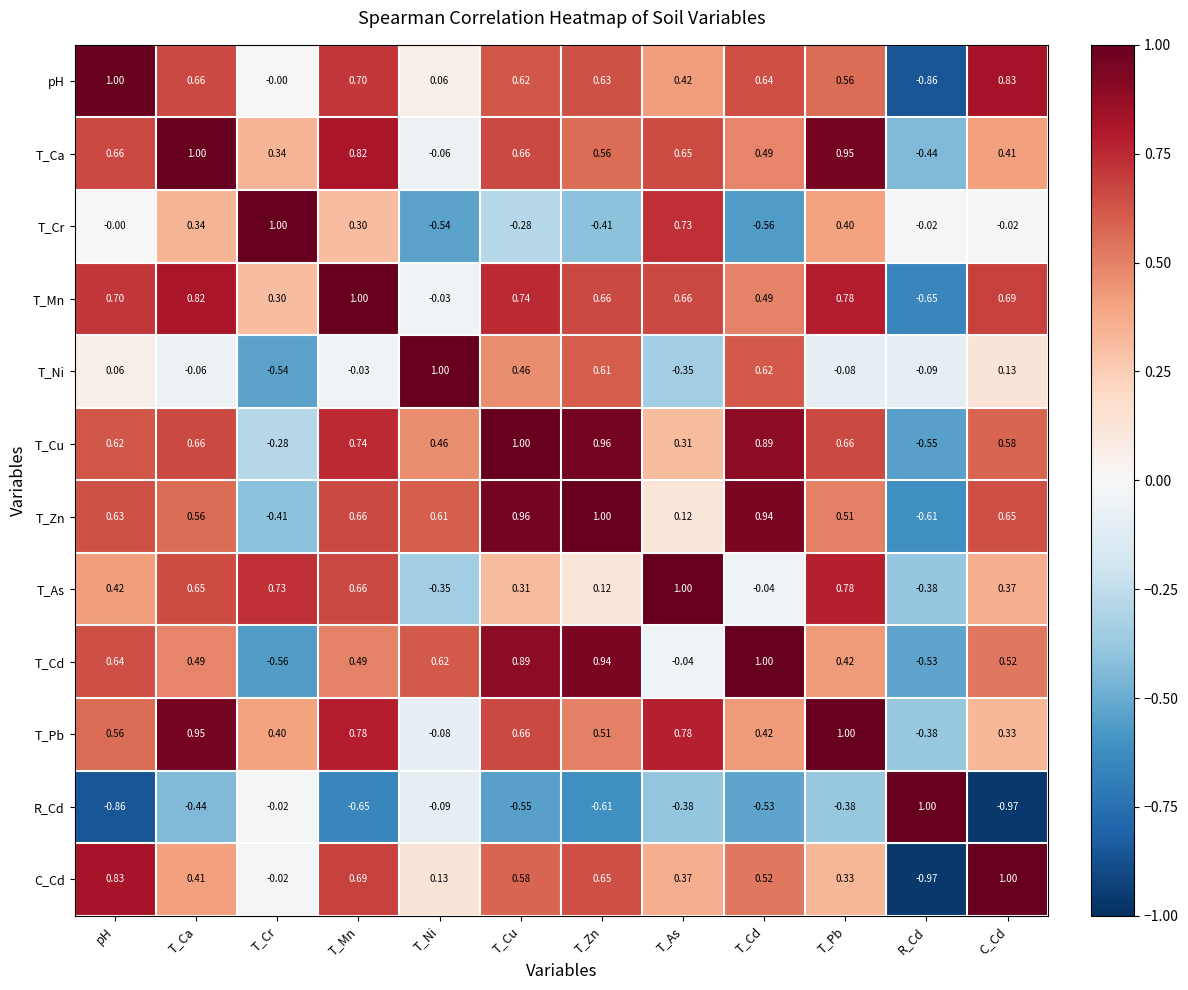

At which label does T_Mn first exceed 0?

pH